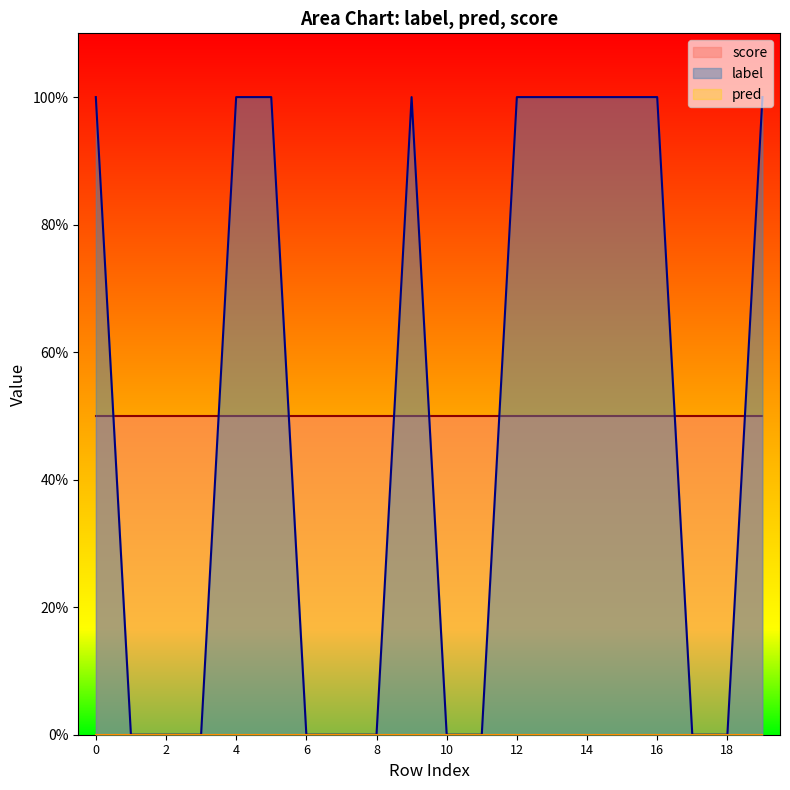

Is it true that label equals 0.2 at 5?

False